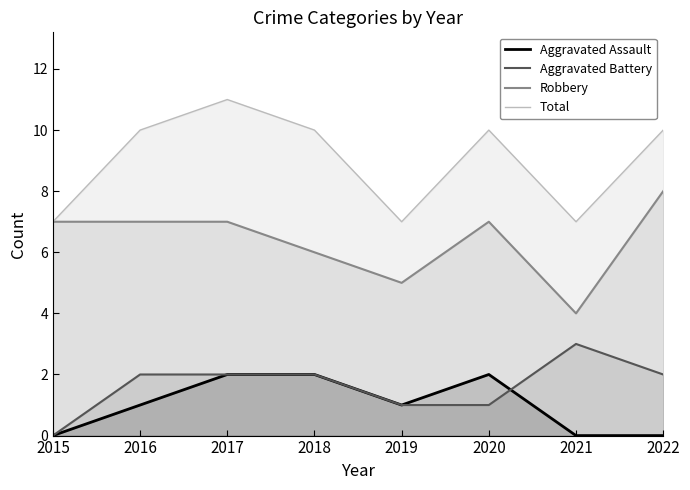

Is the value of Aggravated Battery at 2022 greater than the value of Aggravated Assault at 2015?

Yes